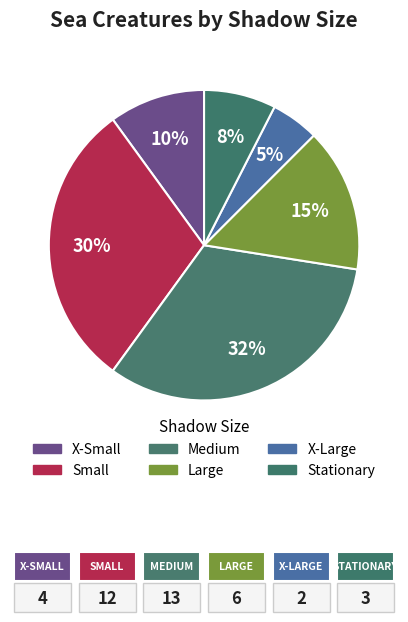

Count the number of slices in the pie.

6